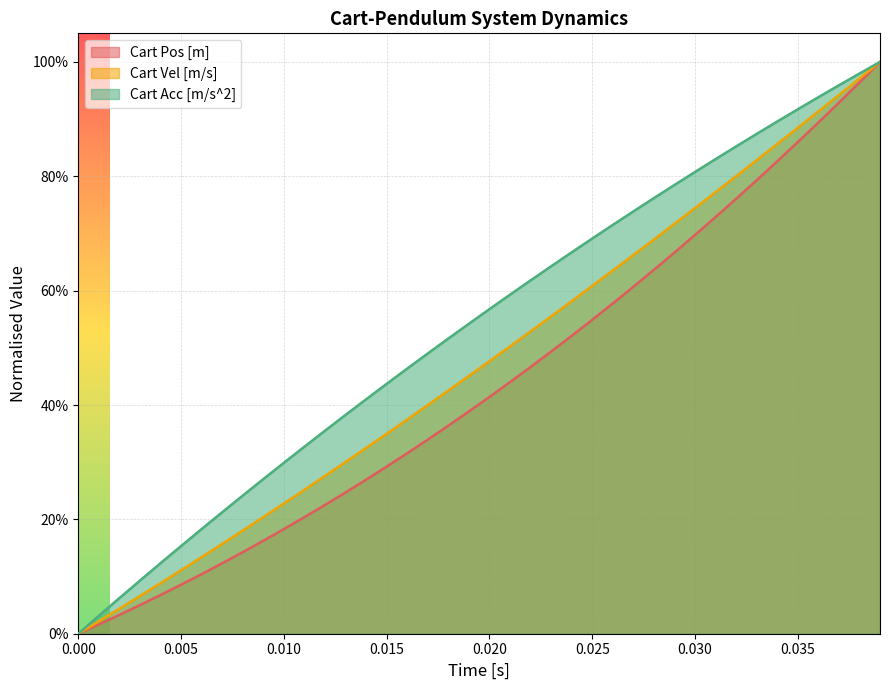

How many positive values does the Cart Vel [m/s] series have?

39